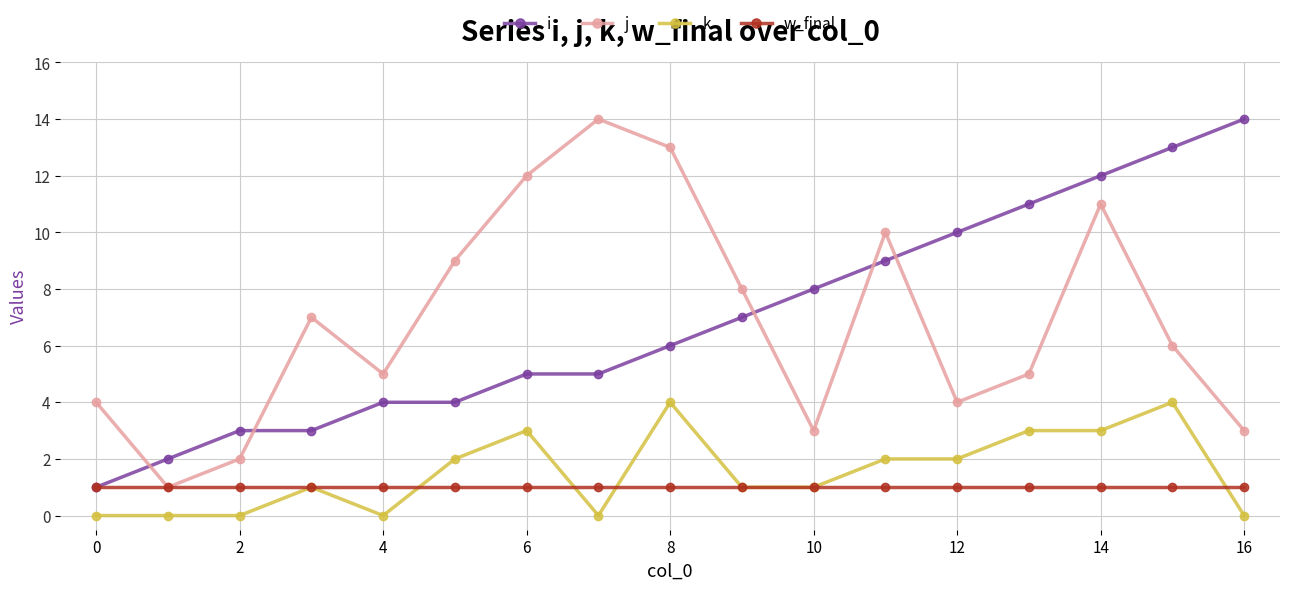

What is the maximum value shown in the chart?

14